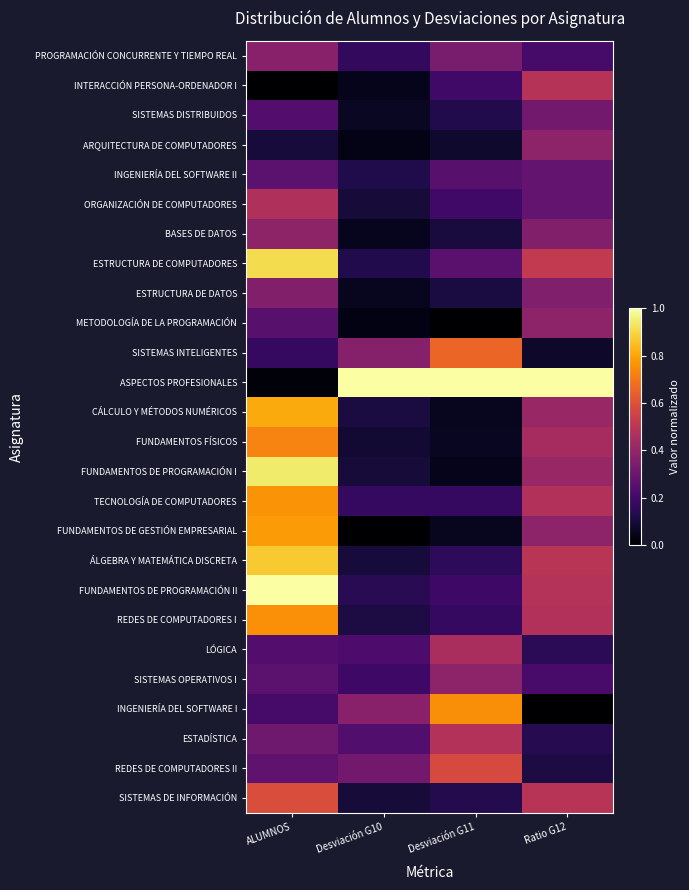

Reading right to left, extract all data points from this chart.

PROGRAMACIÓN CONCURRENTE Y TIEMPO REAL: Ratio G12=0.2	Desviación G11=0.3	Desviación G10=0.2	ALUMNOS=0.4
INTERACCIÓN PERSONA-ORDENADOR I: Ratio G12=0.5	Desviación G11=0.2	Desviación G10=0.0	ALUMNOS=0.0
SISTEMAS DISTRIBUIDOS: Ratio G12=0.3	Desviación G11=0.1	Desviación G10=0.1	ALUMNOS=0.2
ARQUITECTURA DE COMPUTADORES: Ratio G12=0.4	Desviación G11=0.1	Desviación G10=0.0	ALUMNOS=0.1
INGENIERÍA DEL SOFTWARE II: Ratio G12=0.3	Desviación G11=0.3	Desviación G10=0.1	ALUMNOS=0.3
ORGANIZACIÓN DE COMPUTADORES: Ratio G12=0.3	Desviación G11=0.2	Desviación G10=0.1	ALUMNOS=0.5
BASES DE DATOS: Ratio G12=0.4	Desviación G11=0.1	Desviación G10=0.1	ALUMNOS=0.4
ESTRUCTURA DE COMPUTADORES: Ratio G12=0.5	Desviación G11=0.3	Desviación G10=0.1	ALUMNOS=0.9
ESTRUCTURA DE DATOS: Ratio G12=0.4	Desviación G11=0.1	Desviación G10=0.1	ALUMNOS=0.4
METODOLOGÍA DE LA PROGRAMACIÓN: Ratio G12=0.4	Desviación G11=0.0	Desviación G10=0.0	ALUMNOS=0.3
SISTEMAS INTELIGENTES: Ratio G12=0.1	Desviación G11=0.7	Desviación G10=0.4	ALUMNOS=0.2
ASPECTOS PROFESIONALES: Ratio G12=1.0	Desviación G11=1.0	Desviación G10=1.0	ALUMNOS=0.0
CÁLCULO Y MÉTODOS NUMÉRICOS: Ratio G12=0.4	Desviación G11=0.1	Desviación G10=0.1	ALUMNOS=0.8
FUNDAMENTOS FÍSICOS: Ratio G12=0.4	Desviación G11=0.1	Desviación G10=0.1	ALUMNOS=0.7
FUNDAMENTOS DE PROGRAMACIÓN I: Ratio G12=0.4	Desviación G11=0.1	Desviación G10=0.1	ALUMNOS=0.9
TECNOLOGÍA DE COMPUTADORES: Ratio G12=0.5	Desviación G11=0.2	Desviación G10=0.2	ALUMNOS=0.8
FUNDAMENTOS DE GESTIÓN EMPRESARIAL: Ratio G12=0.4	Desviación G11=0.1	Desviación G10=0.0	ALUMNOS=0.8
ÁLGEBRA Y MATEMÁTICA DISCRETA: Ratio G12=0.5	Desviación G11=0.2	Desviación G10=0.1	ALUMNOS=0.9
FUNDAMENTOS DE PROGRAMACIÓN II: Ratio G12=0.5	Desviación G11=0.2	Desviación G10=0.1	ALUMNOS=1.0
REDES DE COMPUTADORES I: Ratio G12=0.5	Desviación G11=0.2	Desviación G10=0.1	ALUMNOS=0.8
LÓGICA: Ratio G12=0.2	Desviación G11=0.5	Desviación G10=0.2	ALUMNOS=0.2
SISTEMAS OPERATIVOS I: Ratio G12=0.2	Desviación G11=0.4	Desviación G10=0.2	ALUMNOS=0.3
INGENIERÍA DEL SOFTWARE I: Ratio G12=0.0	Desviación G11=0.8	Desviación G10=0.4	ALUMNOS=0.2
ESTADÍSTICA: Ratio G12=0.1	Desviación G11=0.5	Desviación G10=0.2	ALUMNOS=0.3
REDES DE COMPUTADORES II: Ratio G12=0.1	Desviación G11=0.6	Desviación G10=0.3	ALUMNOS=0.3
SISTEMAS DE INFORMACIÓN: Ratio G12=0.5	Desviación G11=0.1	Desviación G10=0.1	ALUMNOS=0.6